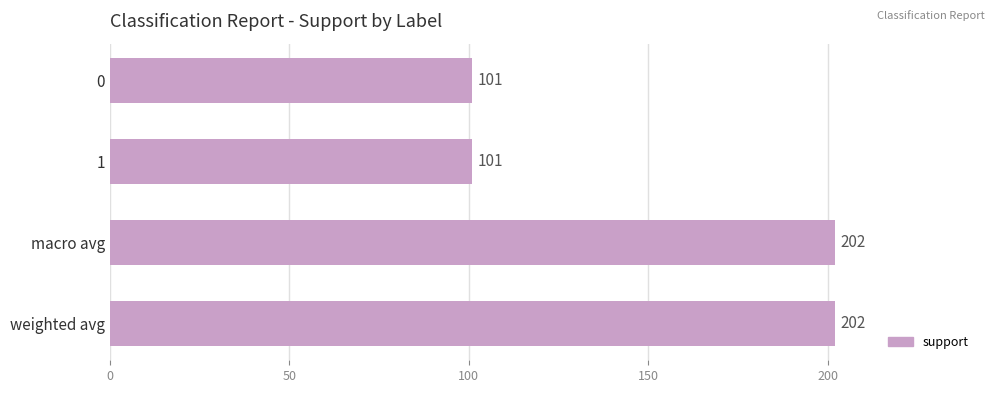

What is the smallest value displayed?

101